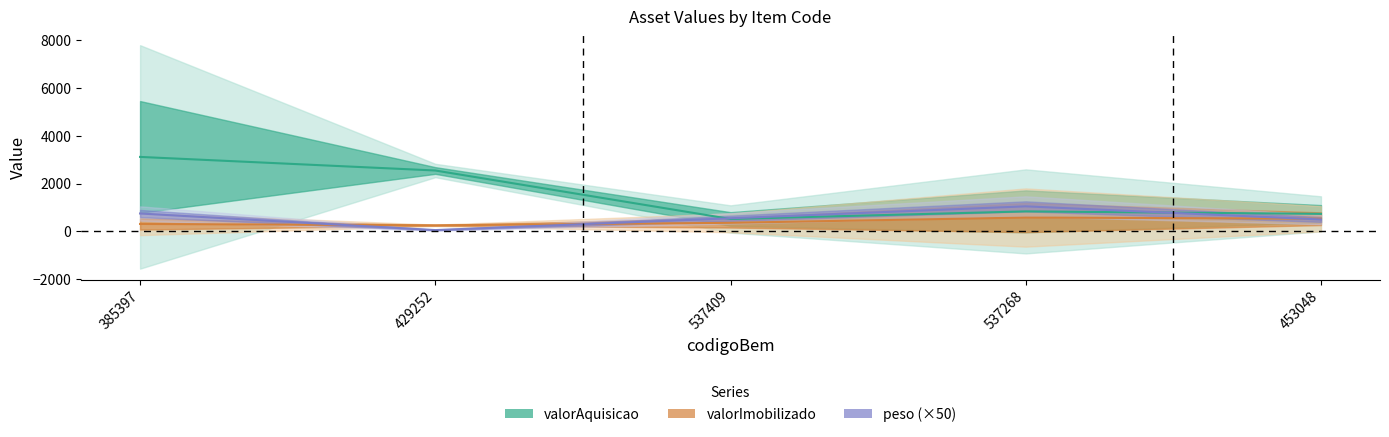

Reading left to right, list all the values displayed in this chart.

valorAquisicao: 385397=3120.0	429252=2550.9	537409=520.0	537268=838.2	453048=735.0
valorImobilizado: 385397=312.0	429252=255.1	537409=360.1	537268=580.7	453048=531.1
peso: 385397=750.0	429252=55.0	537409=550.0	537268=1050.0	453048=500.0